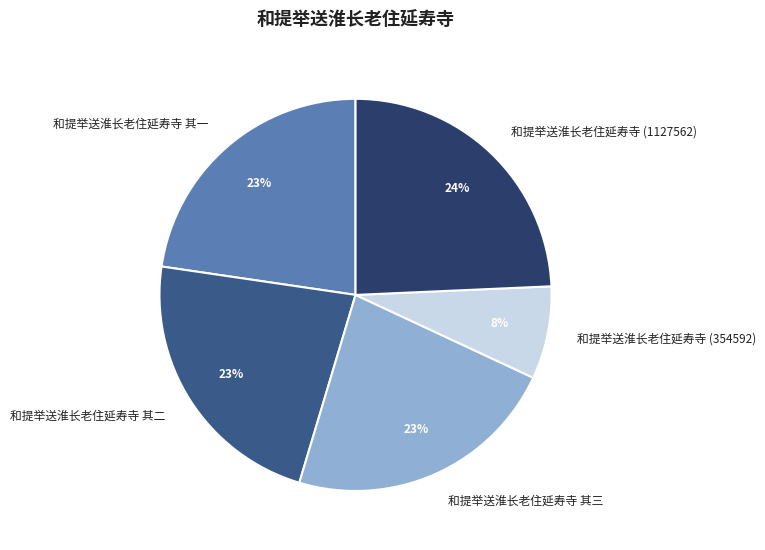

To the nearest percent, what percentage of the pie is 和提举送淮长老住延寿寺 其三?

23%